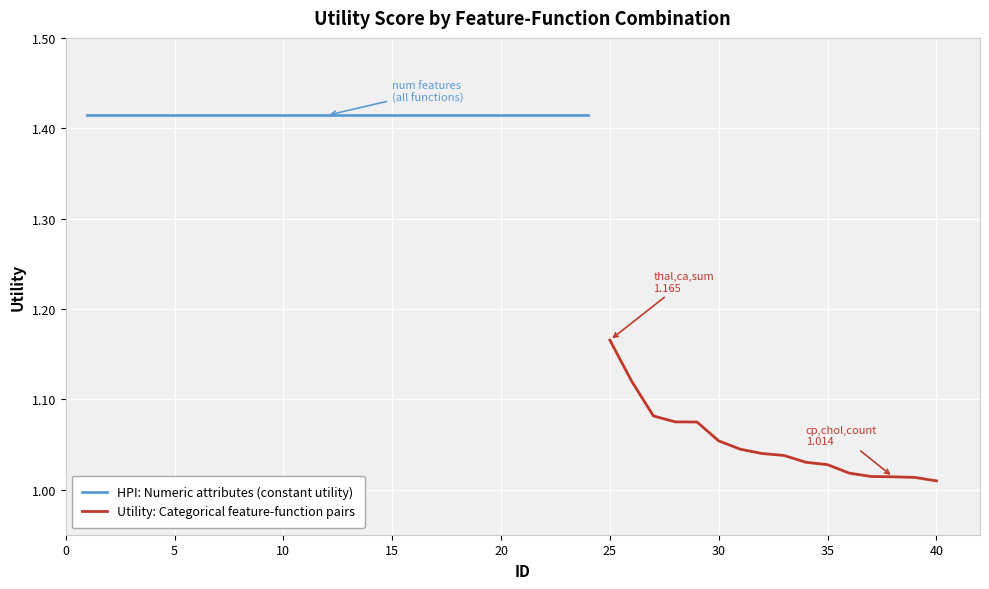

Is it true that the value at 7 is 1.4?

True